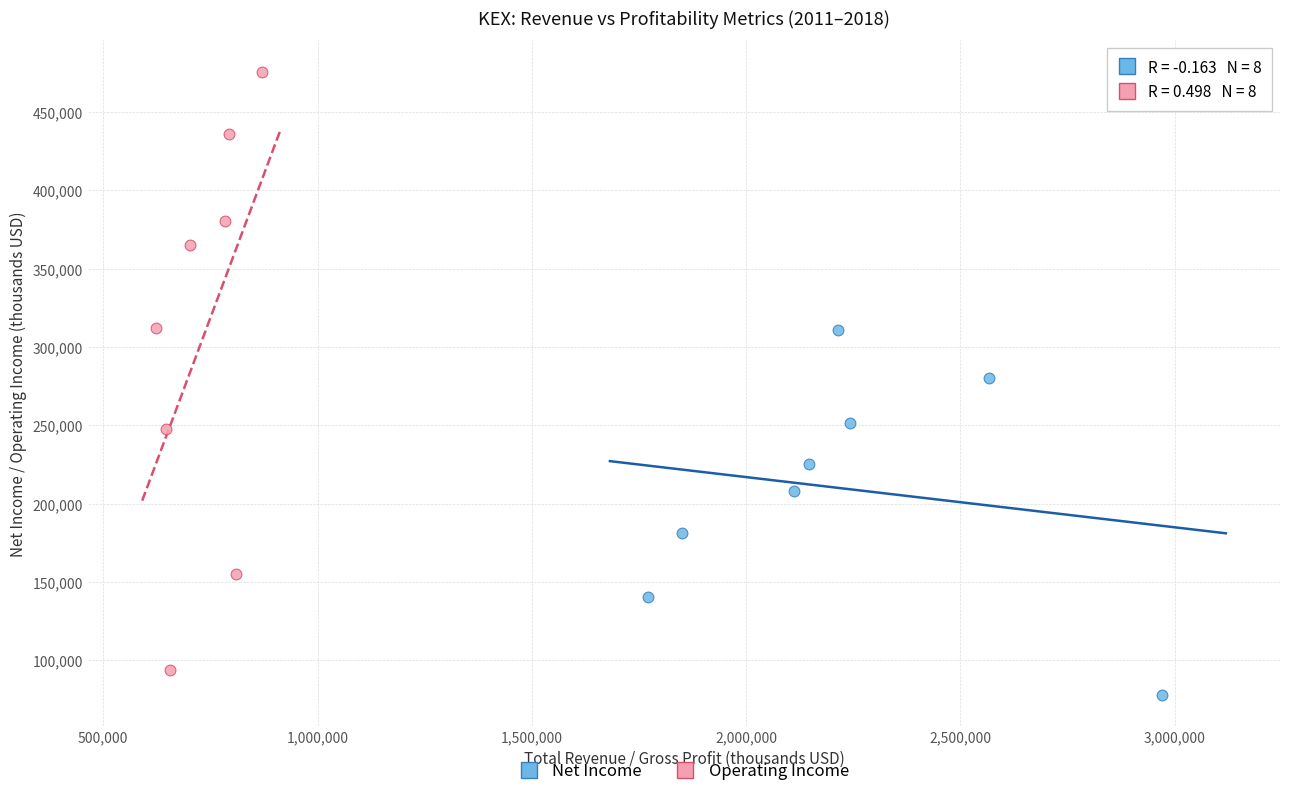

Which series has the largest Y range (max minus min)?

Operating Income